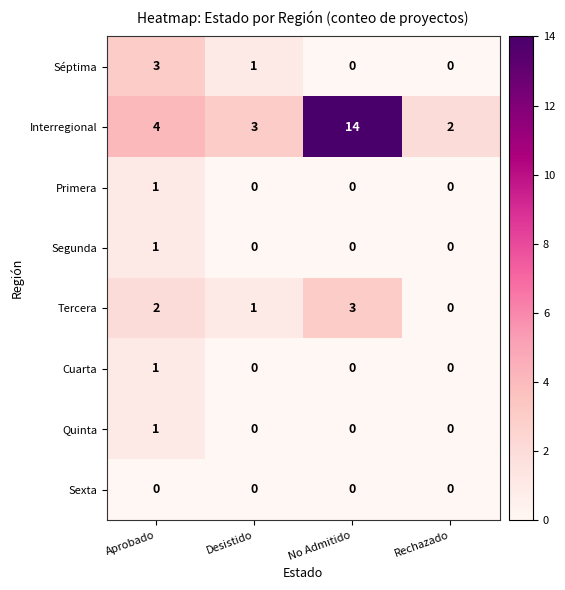

At which label is Séptima closest to 1?

Desistido